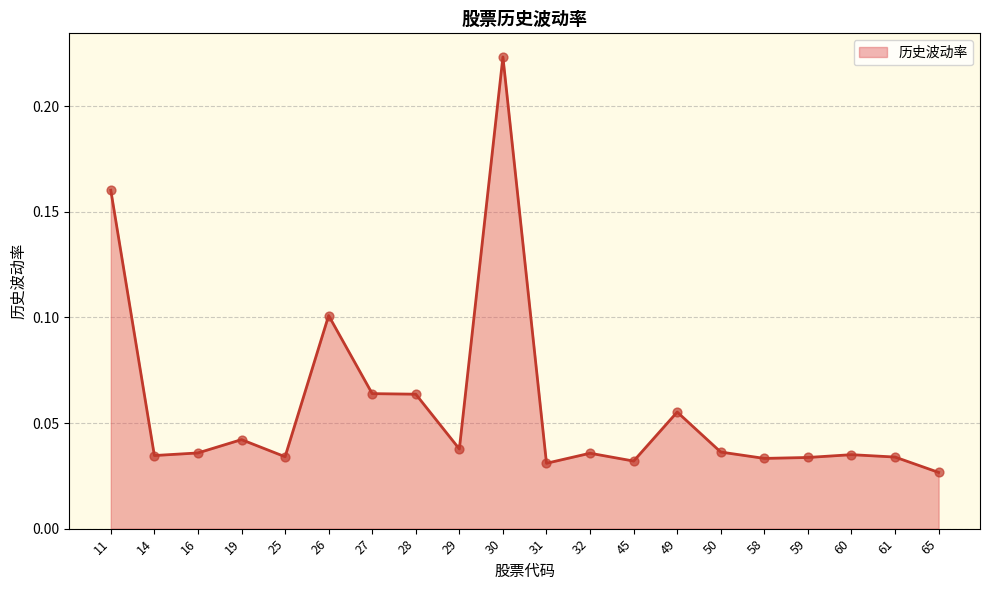

The chart shows a value of 0.1 at 61. True or false?

False